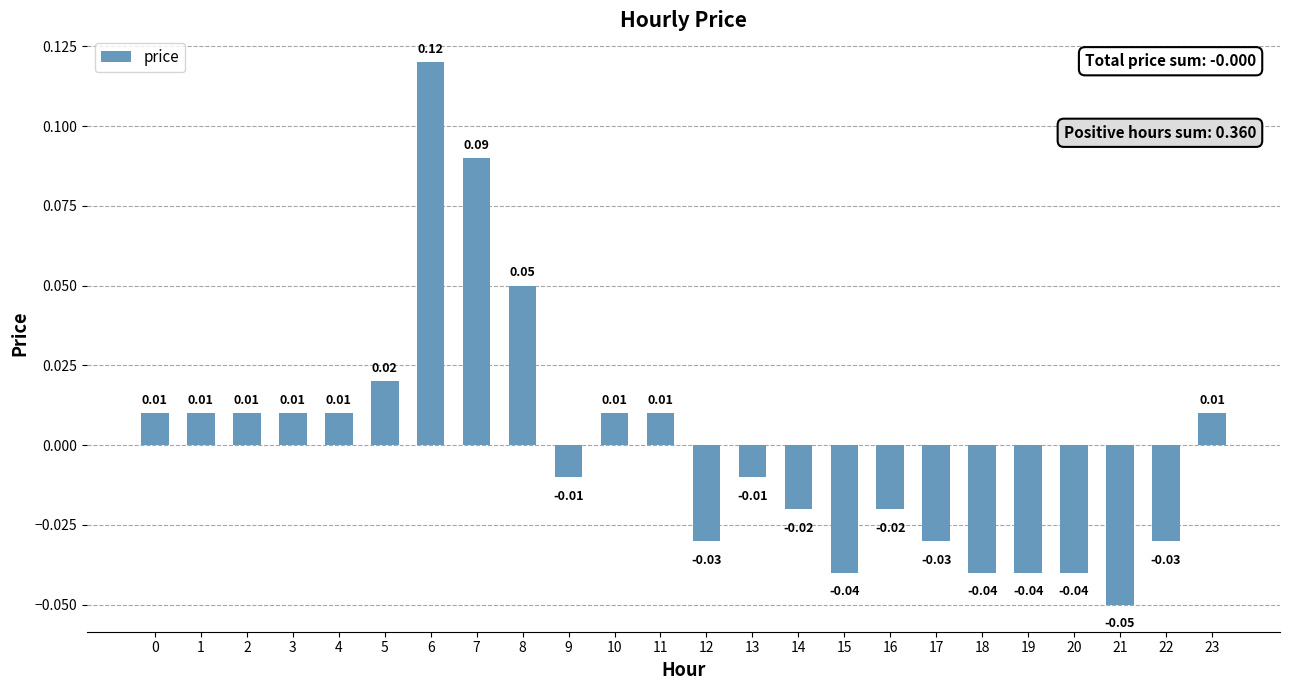

Which label corresponds to the largest value in the chart?

6